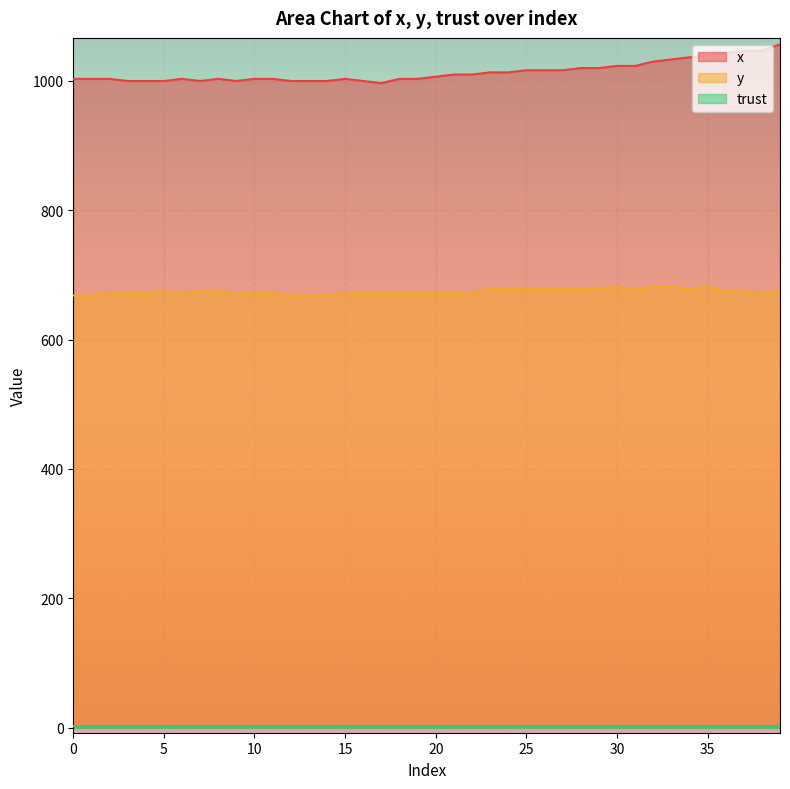

At which category does y reach its first local valley?

6